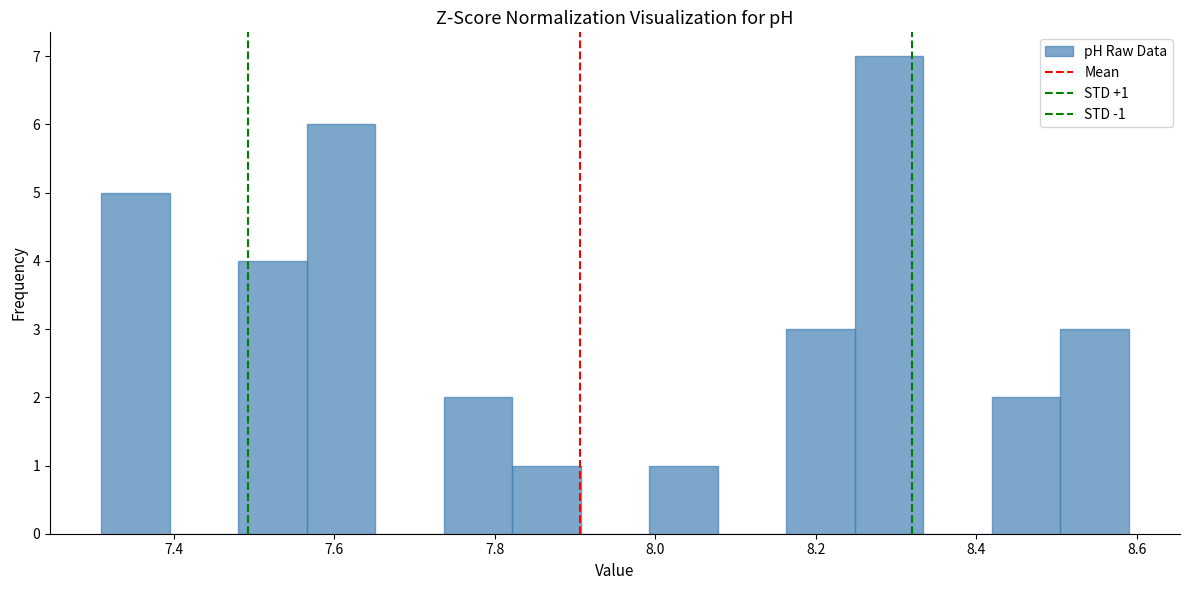

Over which range of the x-axis is the bar tallest?

8.24 to 8.34